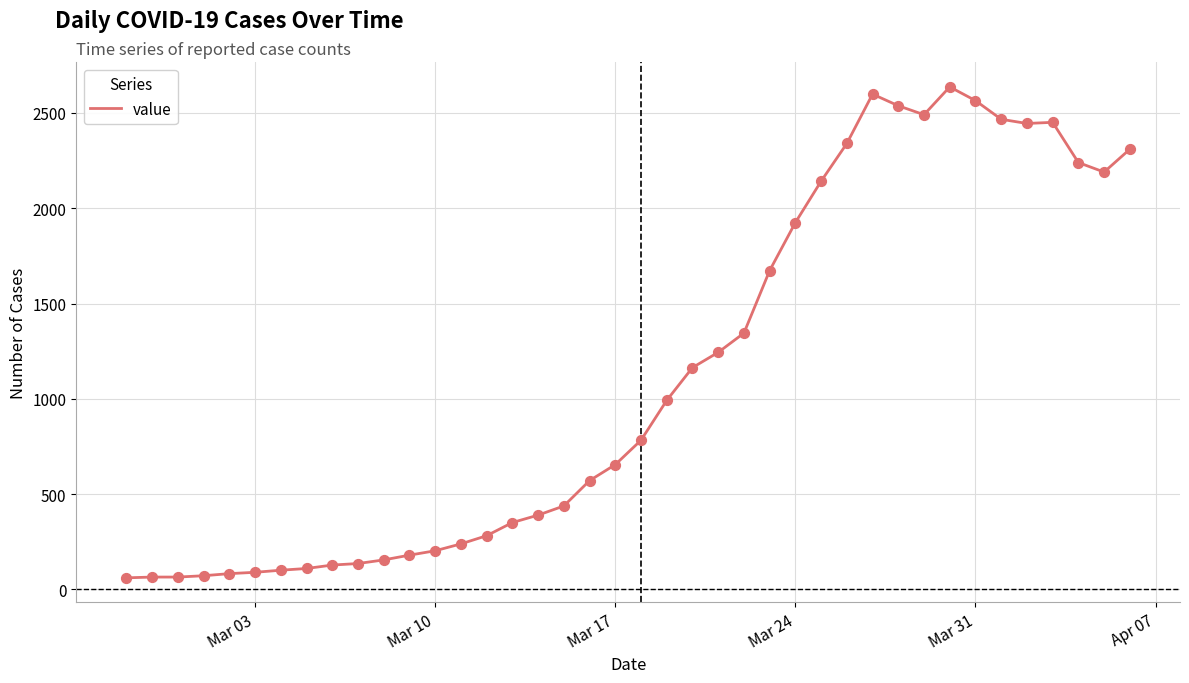

What is the difference between the maximum and minimum values?

2576